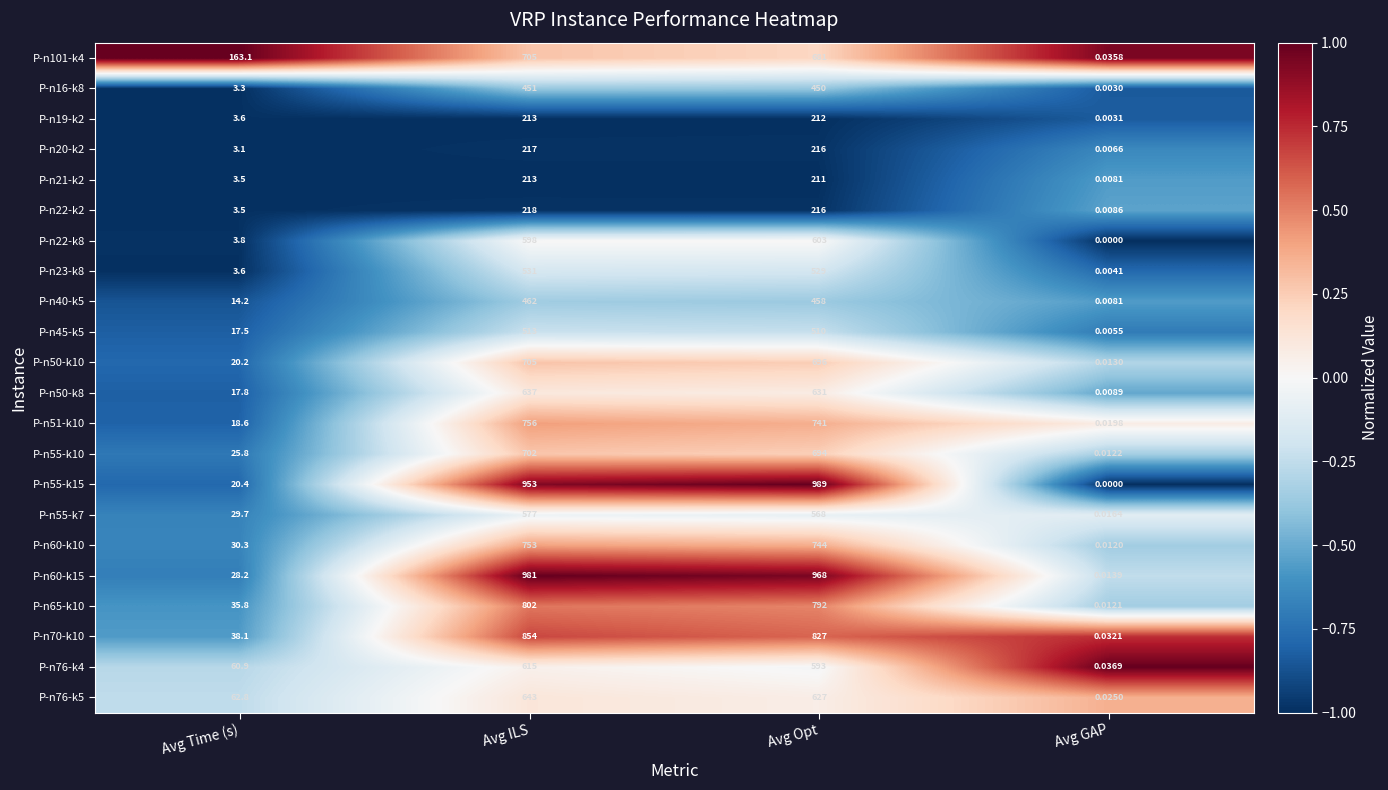

At which category is the sum across all series the highest?

Avg ILS